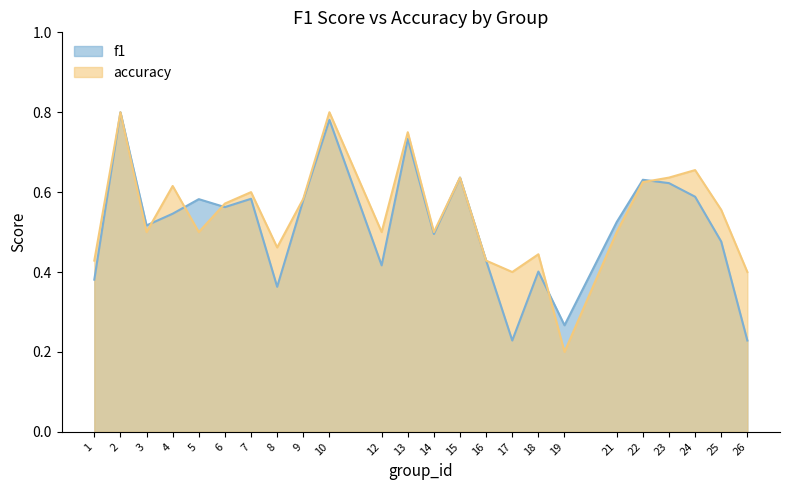

The value of f1 at 13 is 1.0. True or false?

False